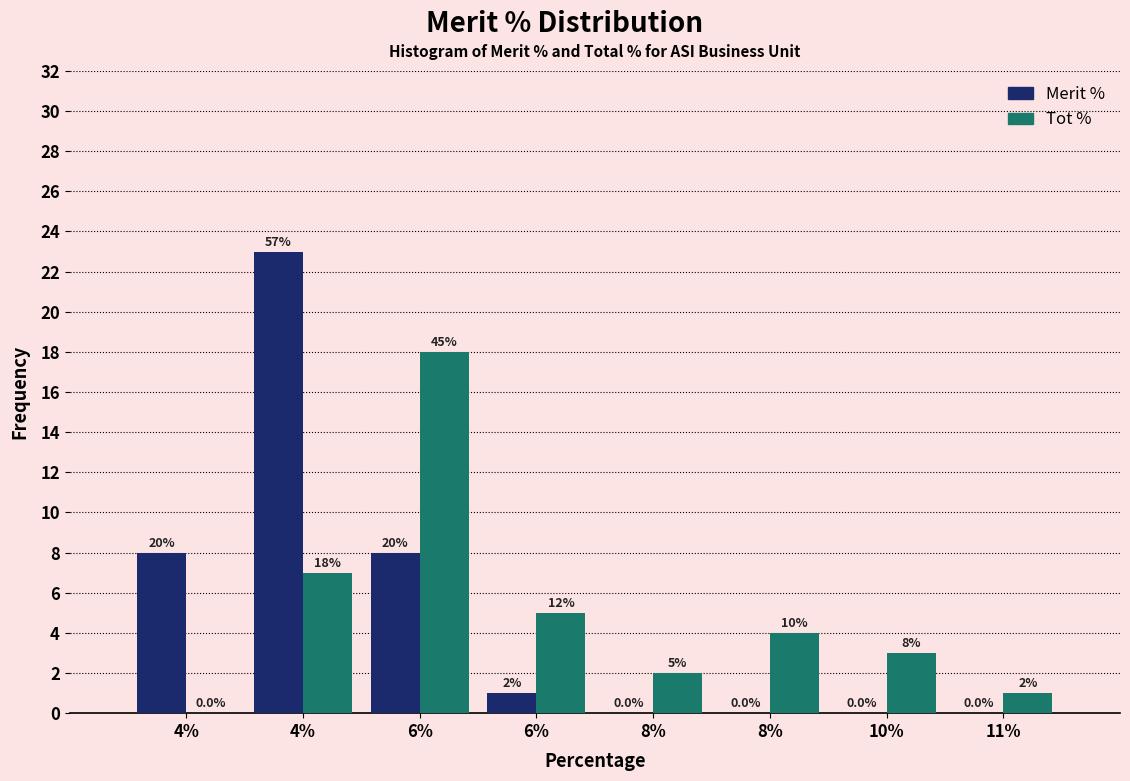

Does the chart contain stacked bars?

No